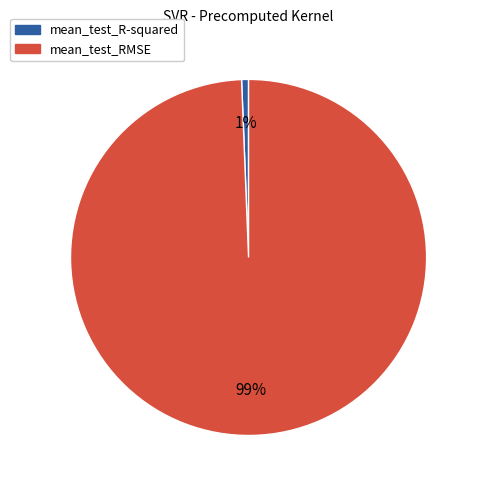

True or false: mean_test_R-squared accounts for 7% of the total.

False